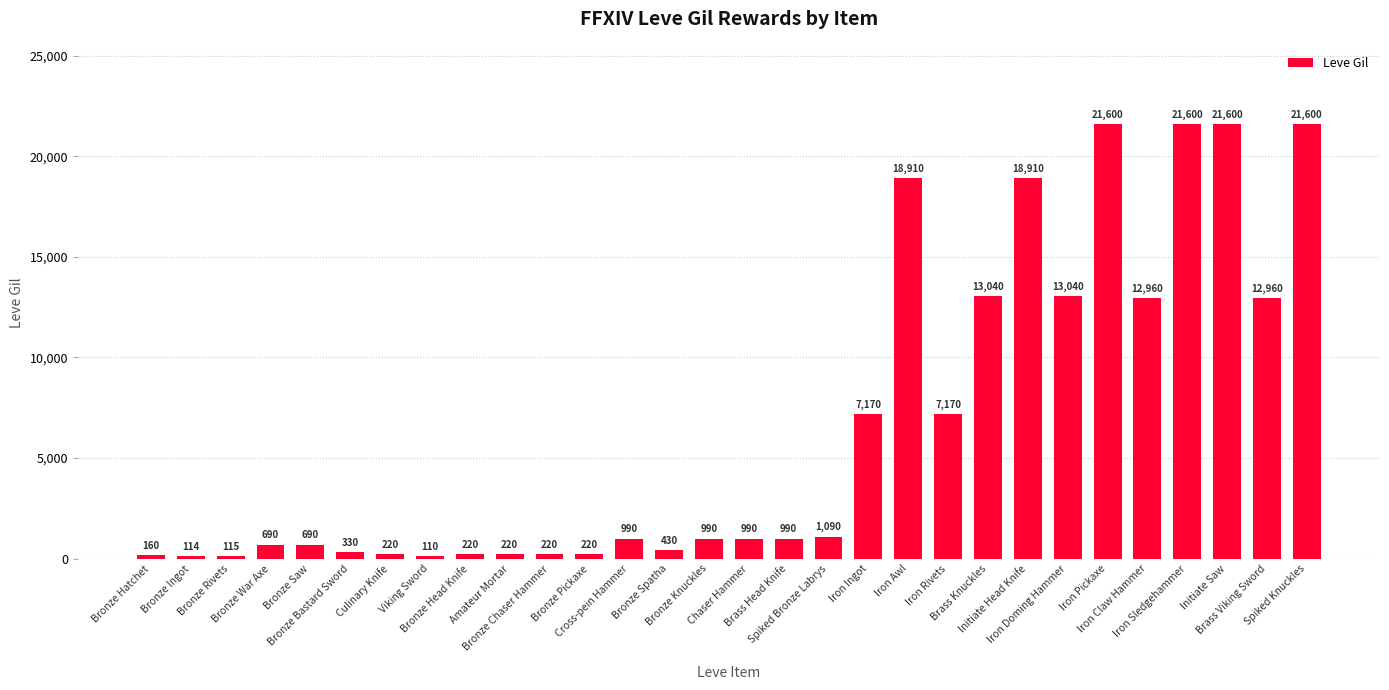

What is the difference between the second highest and second lowest values?

21486